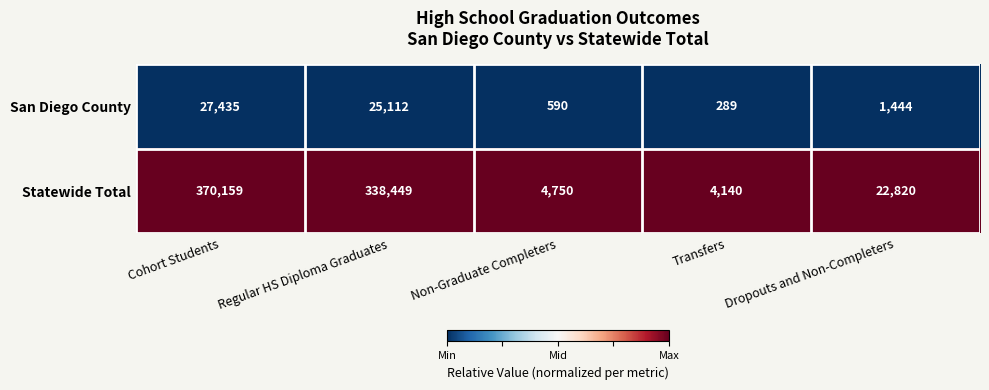

The Statewide Total series shows 1547 at Transfers. True or false?

False